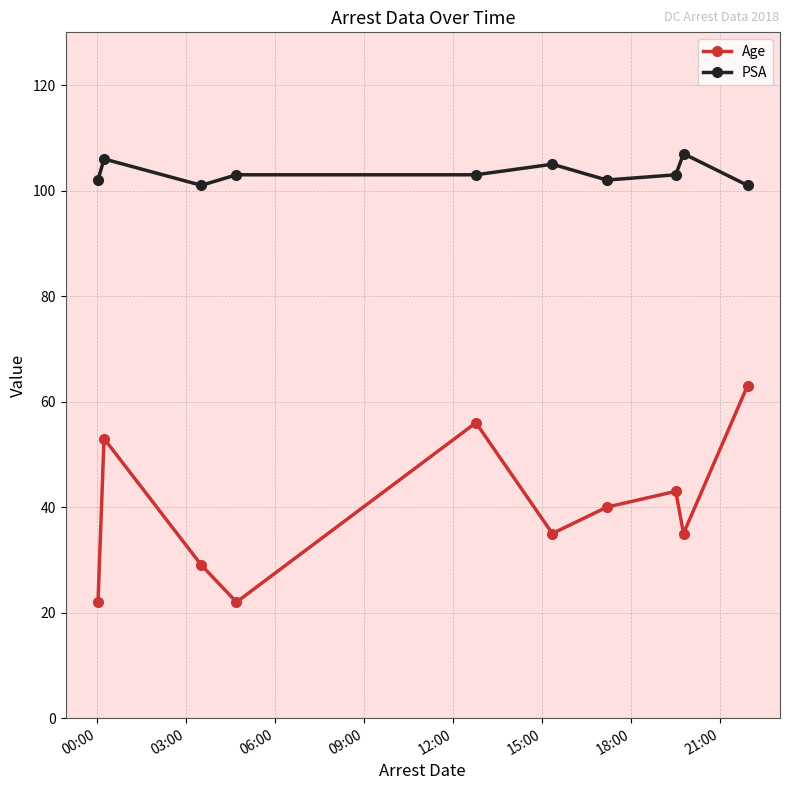

List the series in order of their overall mean, highest first.

PSA, Age